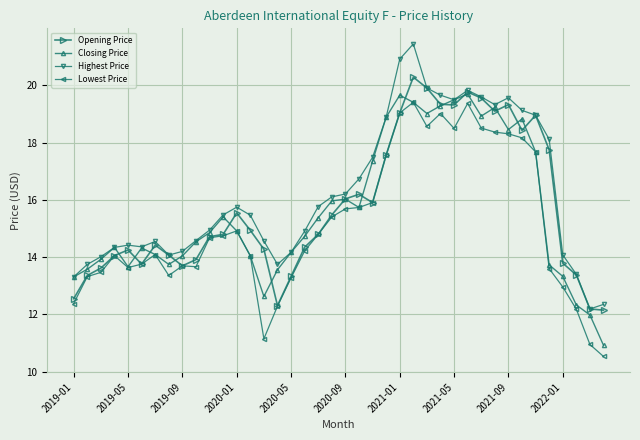

What is the value of the Highest Price point at the 12th from the left?

15.5